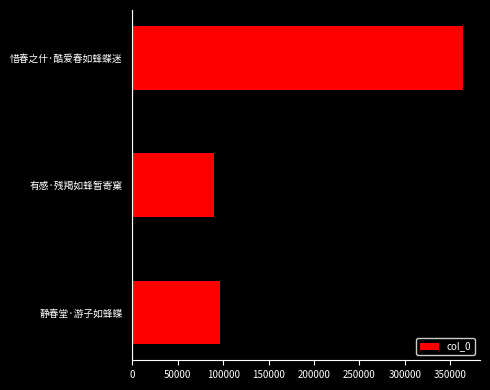

Reading bottom to top, what are all the values shown in this chart?

96624	89862	364670